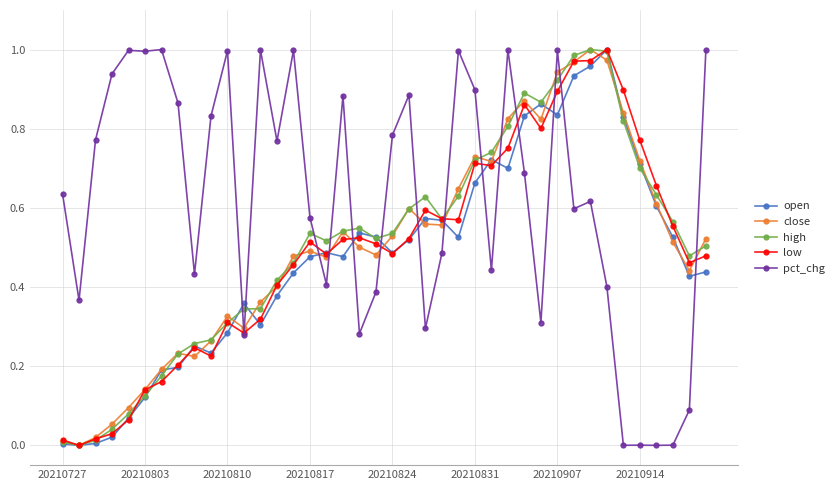

How many lines are shown in the chart?

5